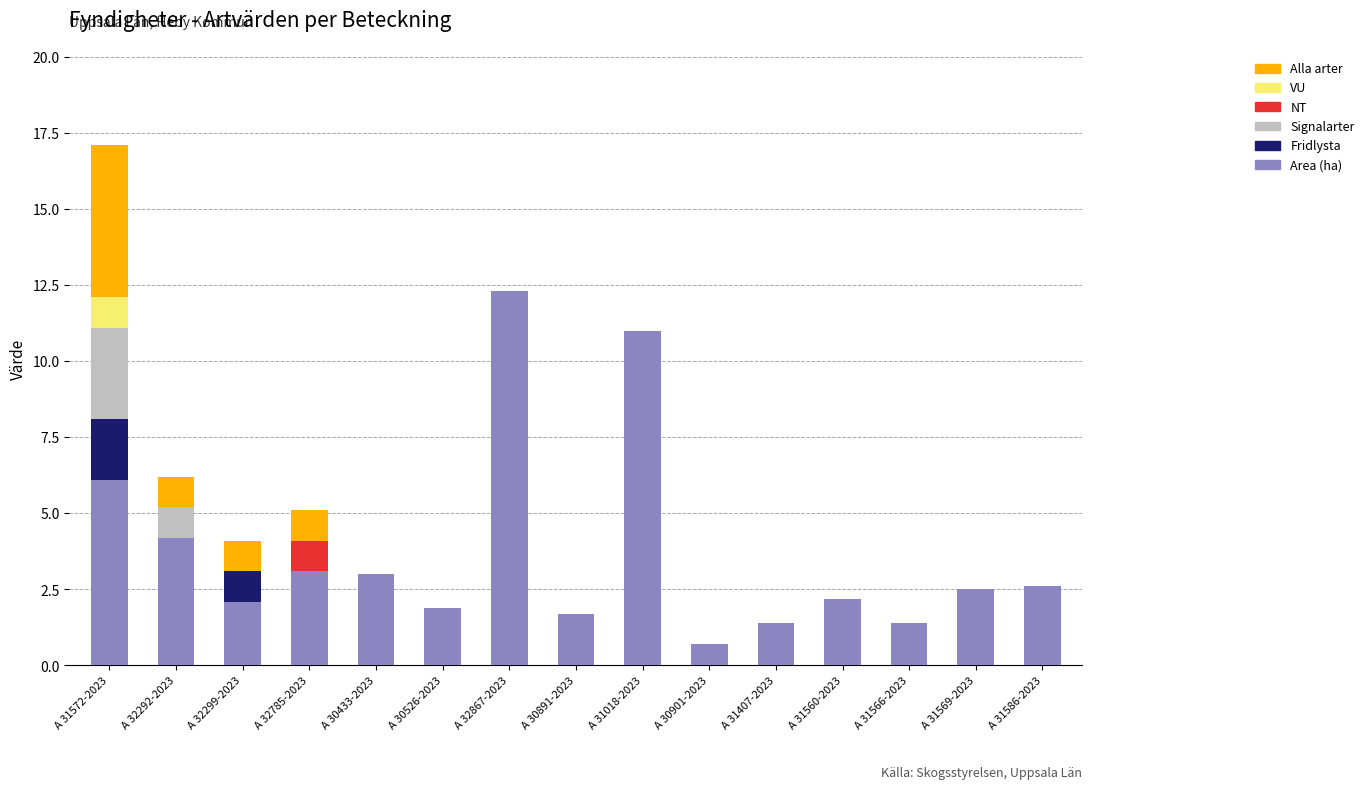

At which label does Area (ha) reach its peak?

A 32867-2023